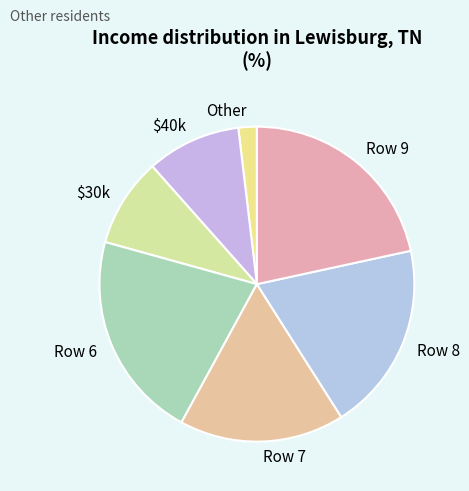

Does any single category account for the majority?

No